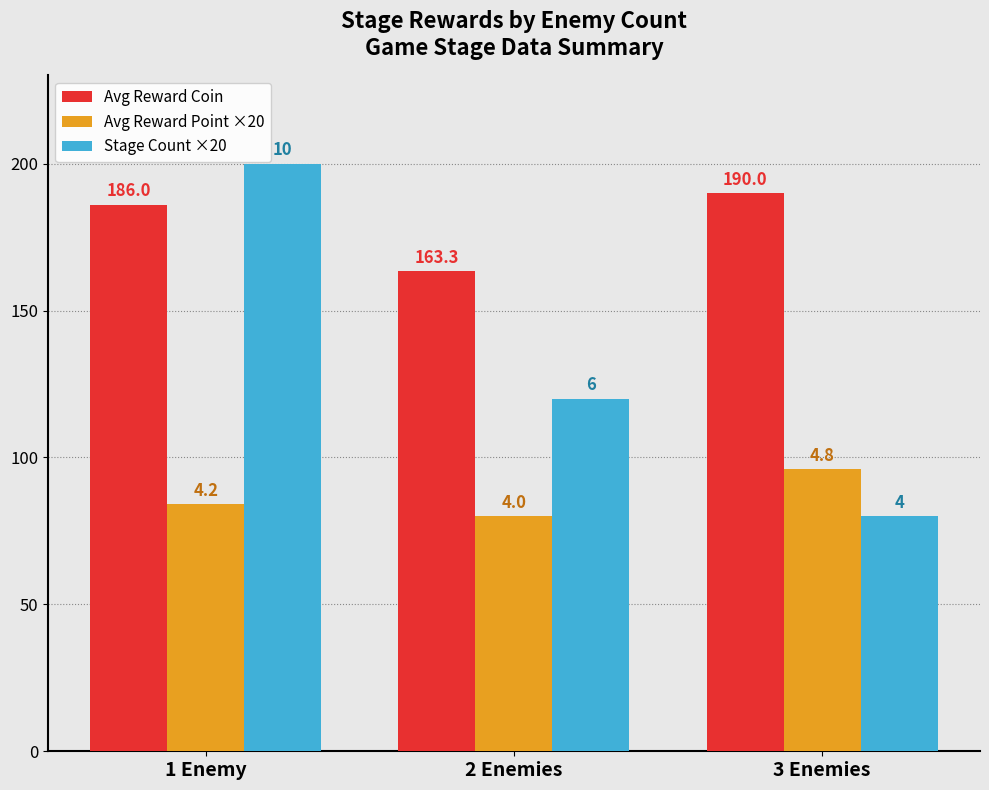

Reading left to right, list all the values displayed in this chart.

Avg Reward Coin: 186.0	163.3	190.0
Avg Reward Point ×20: 84.0	80.0	96.0
Stage Count ×20: 200.0	120.0	80.0